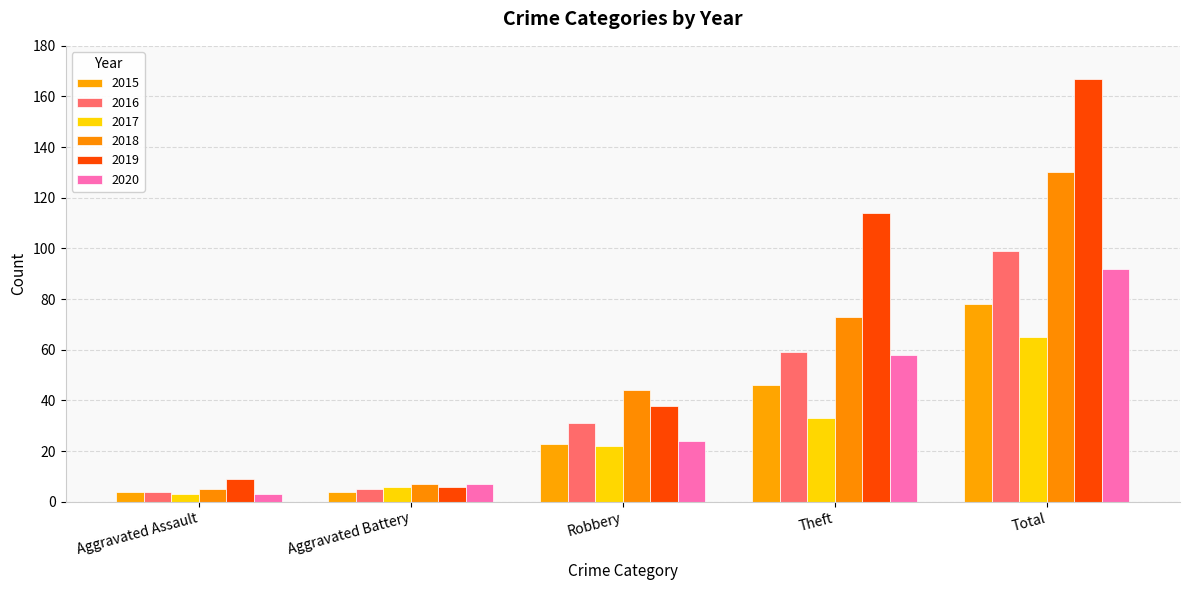

At how many categories does at least one series exceed 162?

1